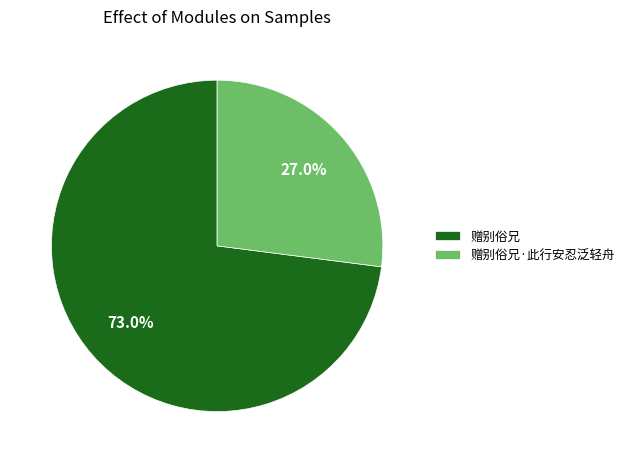

Is it true that 赠别俗兄·此行安忍泛轻舟 is 27% of the pie?

True